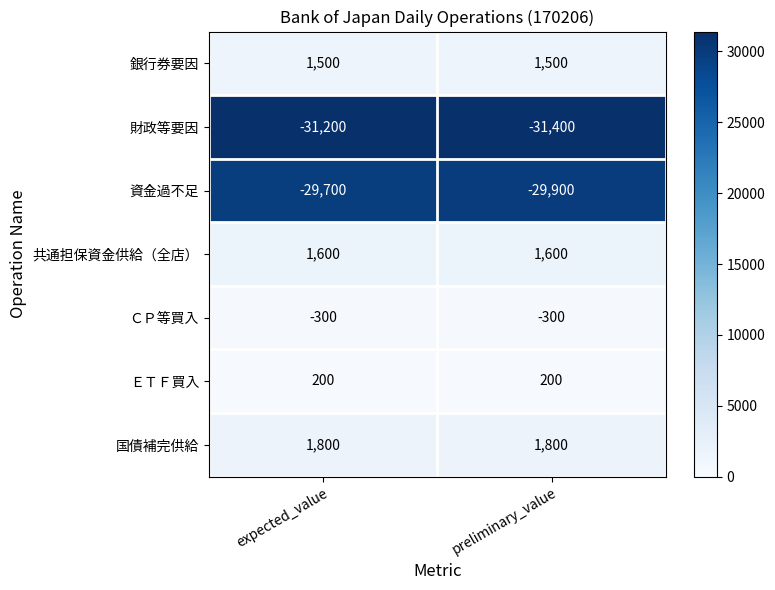

Which series has the largest total across all categories?

国債補完供給